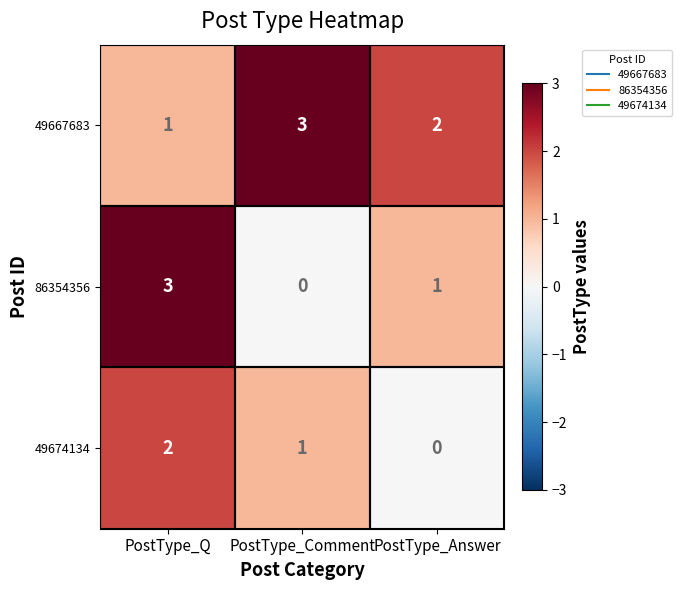

Count the 49667683 values in the range 1 to 3.

3